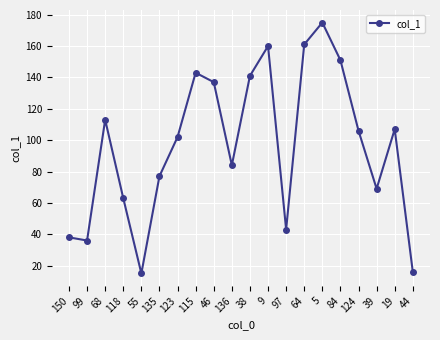

Which has a higher value, 5 or 68?

5